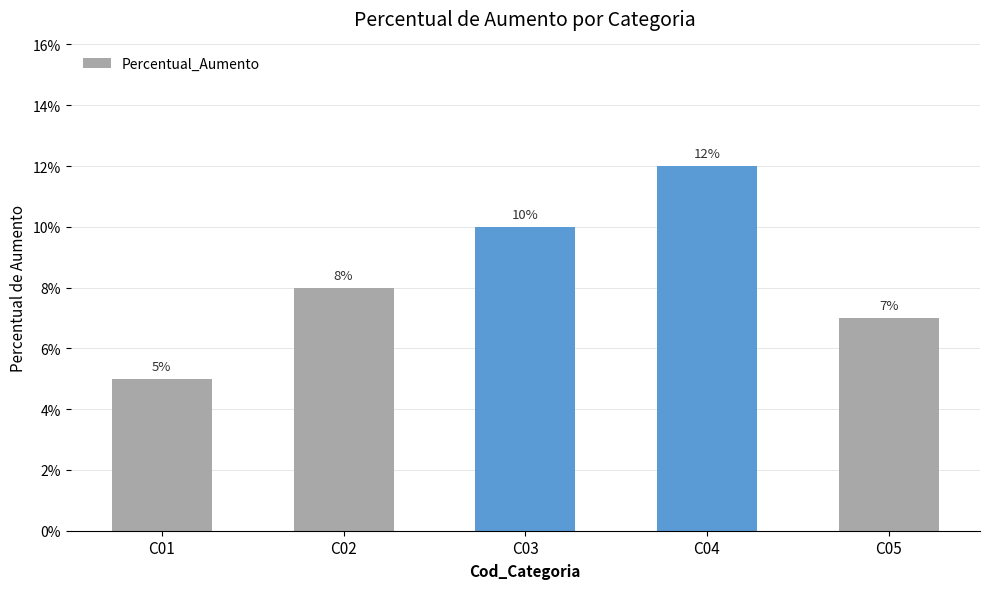

Are the bars grouped side by side (vs. stacked)?

No